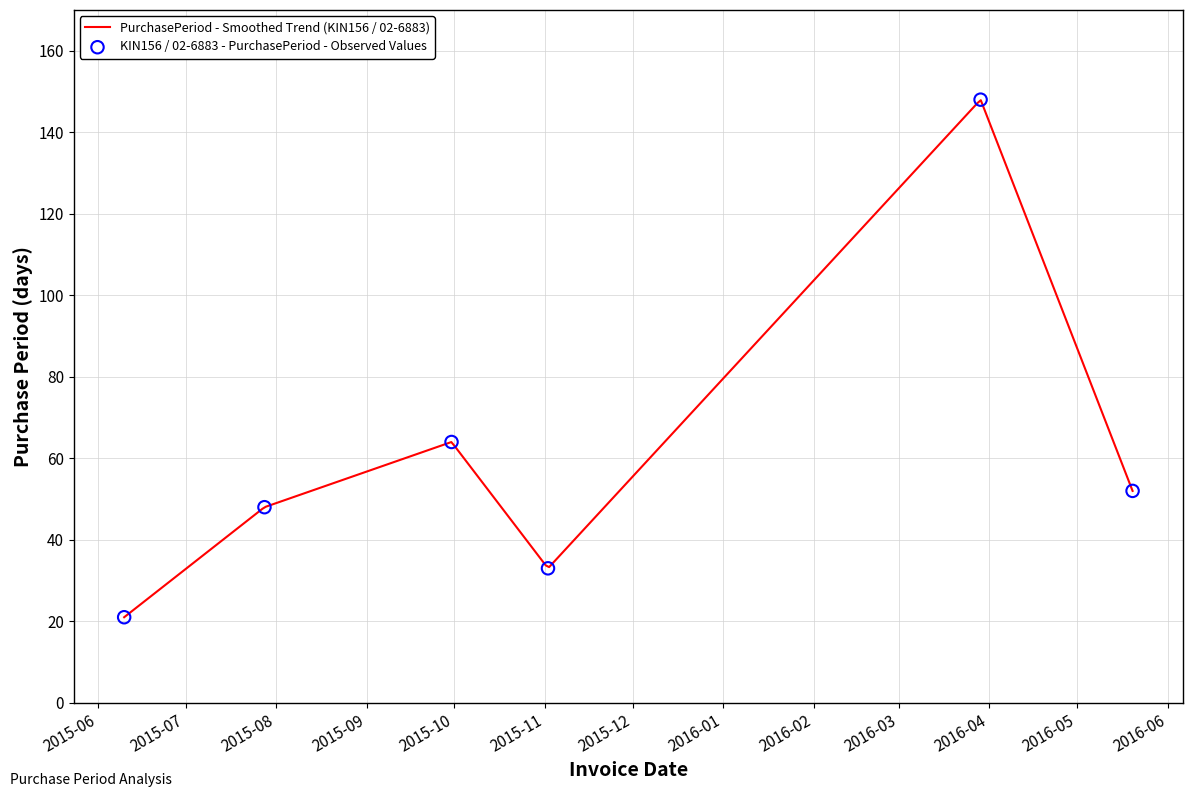

Approximately how many times larger is the value at 2015-11-02 compared to 2015-06-10?

1.6